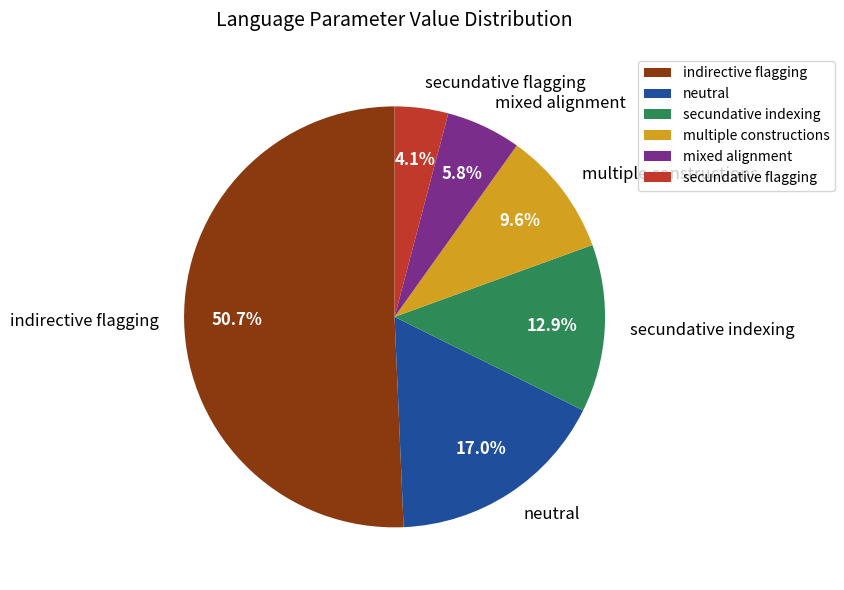

To the nearest percent, what is the average slice percentage?

17%